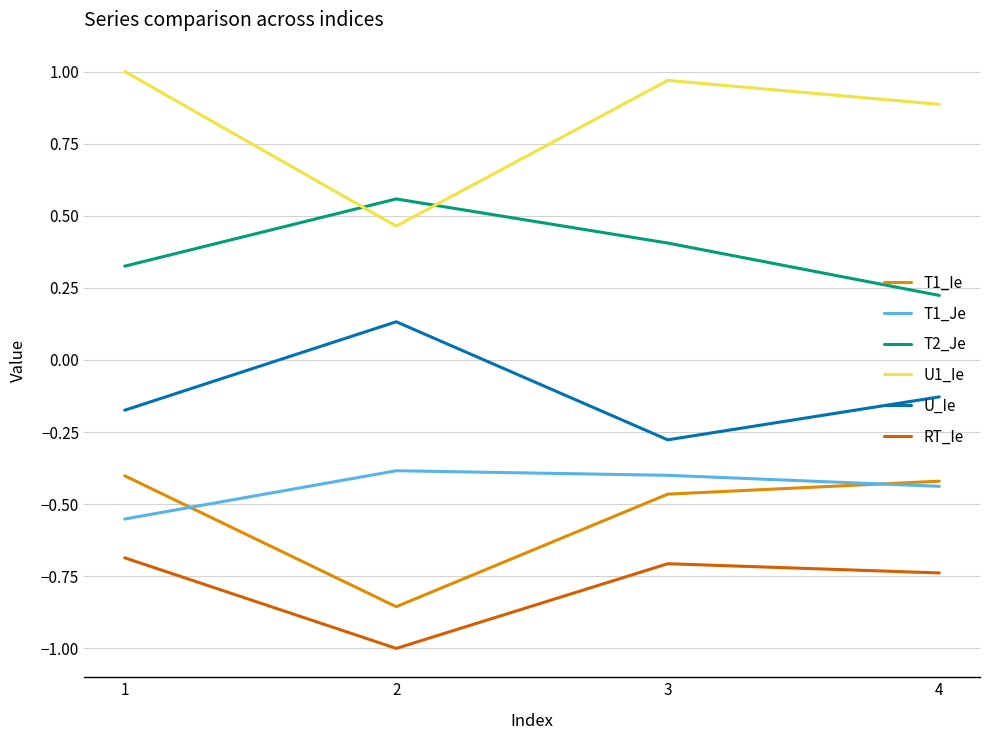

What value does the T2_Je series have at 3?

0.4